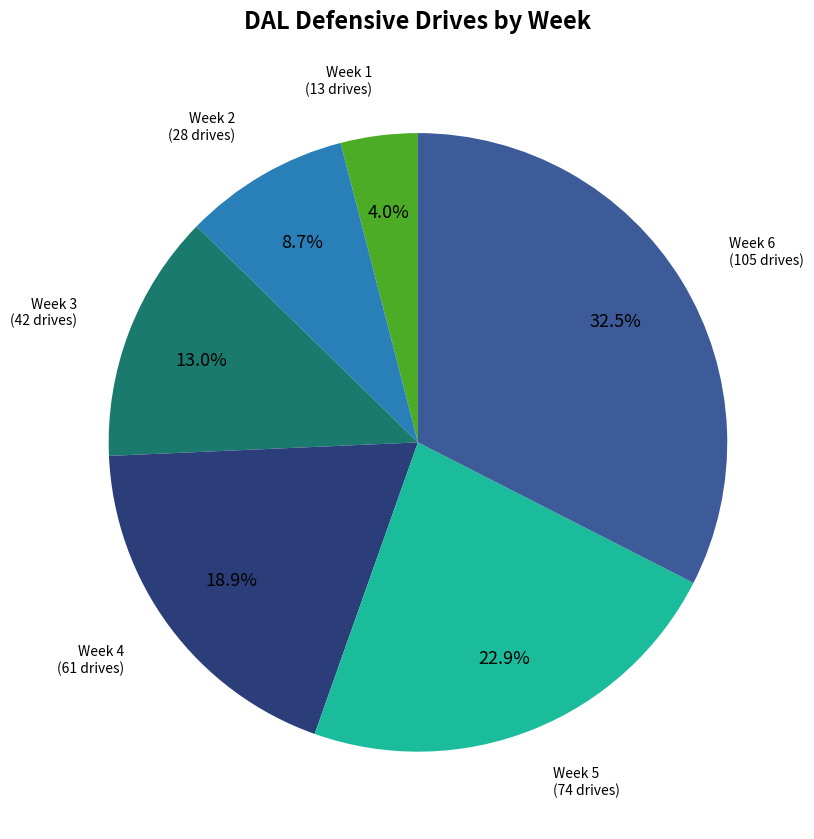

To the nearest percent, what is the difference between the largest and smallest slice percentages?

28%